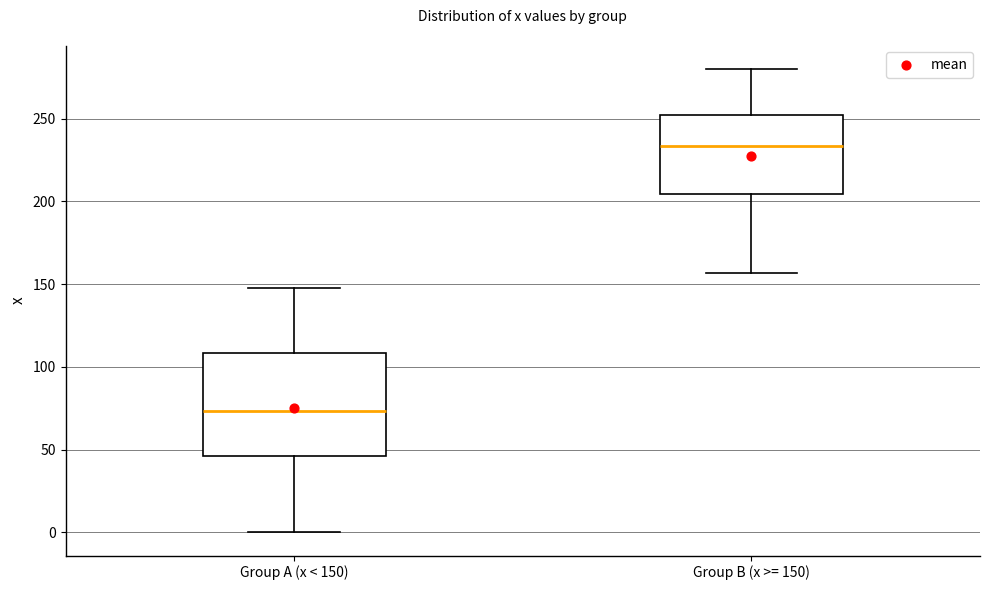

Where is the lower edge of the box for Group B (x >= 150) on the y-axis? The values are not printed on the chart, so give them approximately, as read against the axis.

205